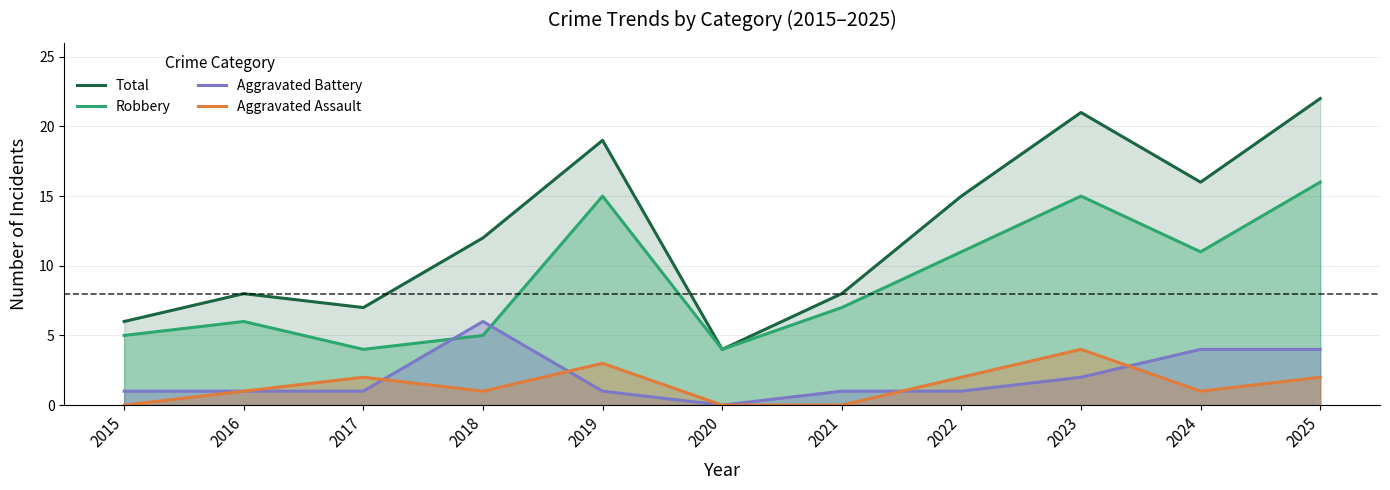

Where is the first local minimum for Total?

2017